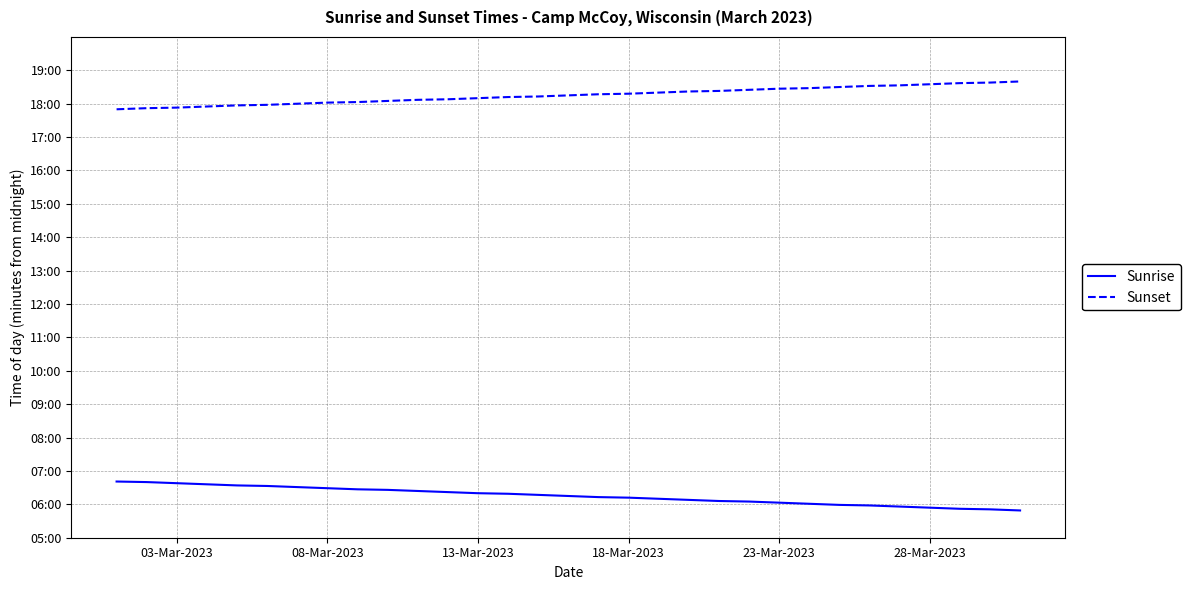

What are all the series names shown in the legend?

Sunrise, Sunset